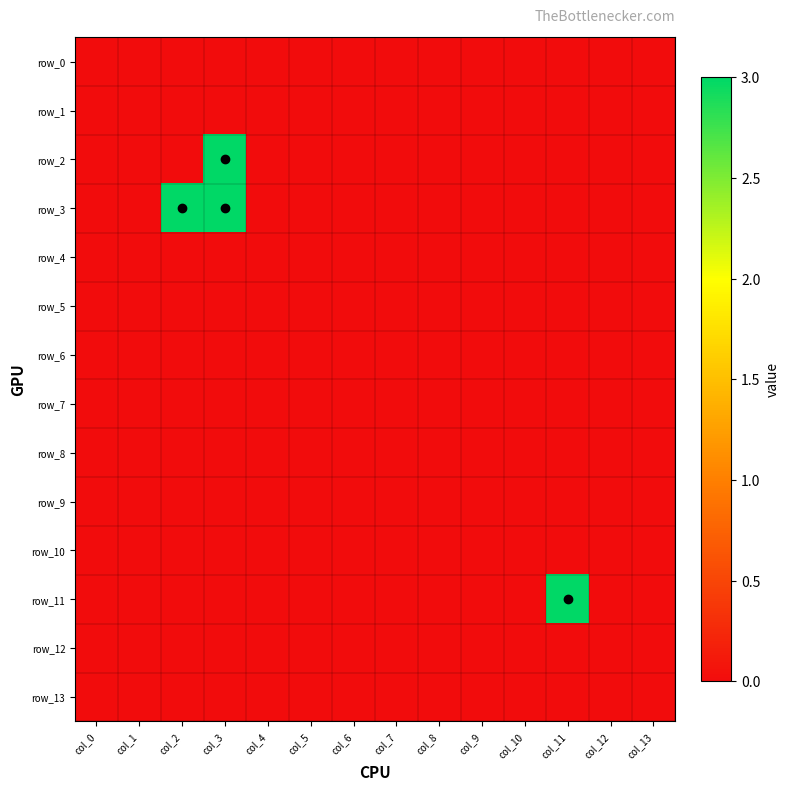

The row_3 series shows 0 at col_5. True or false?

True